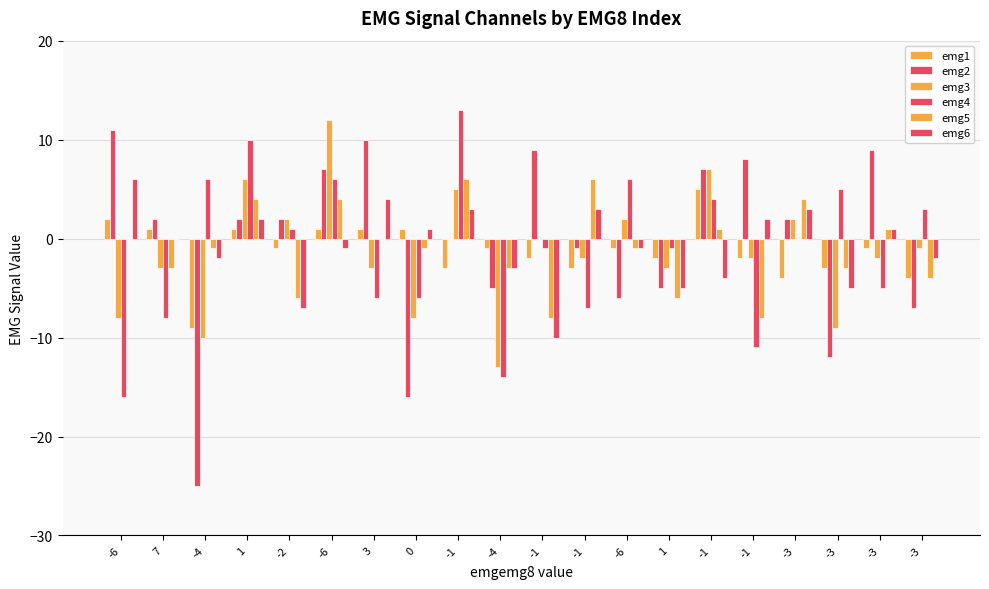

Does the chart contain stacked bars?

No